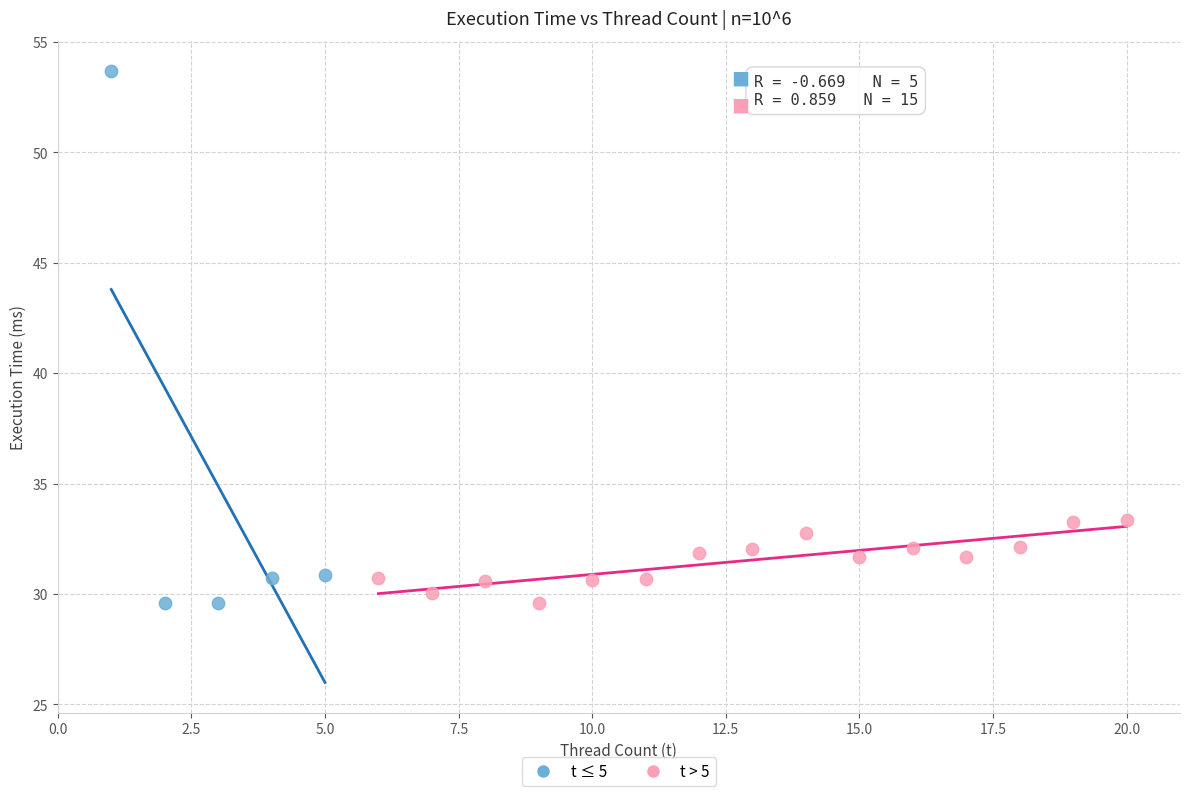

Which series has the largest Y range (max minus min)?

t ≤ 5